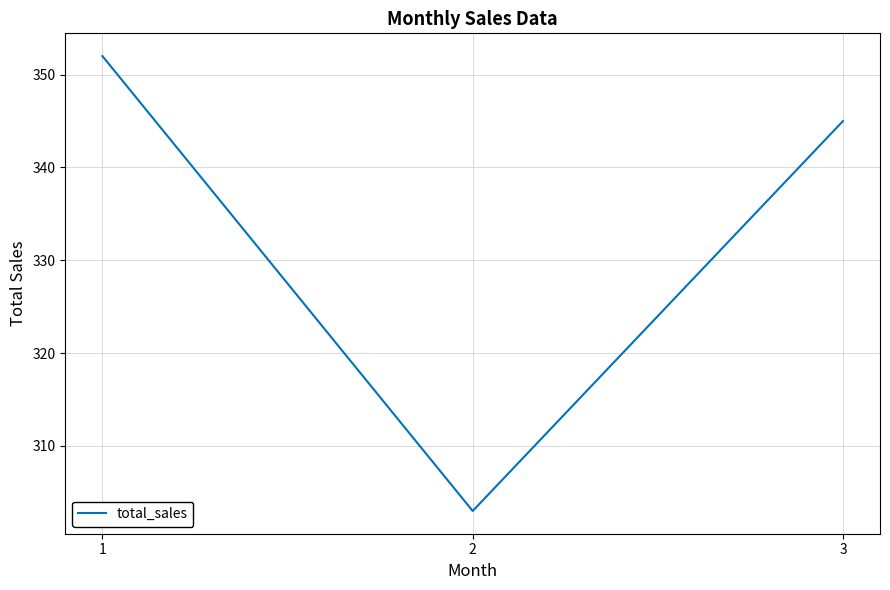

Reading left to right, transcribe all the data shown in this chart.

1=352	2=303	3=345